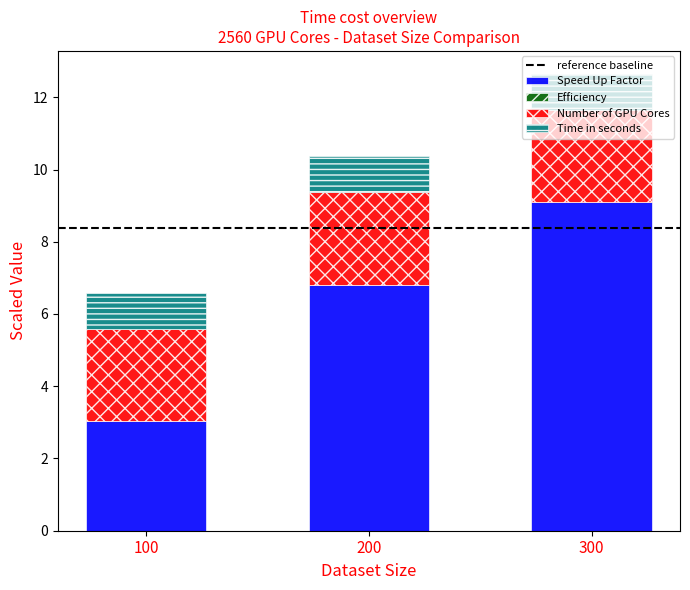

True or false: Speed Up Factor has a value of 6.8 at 200.

True